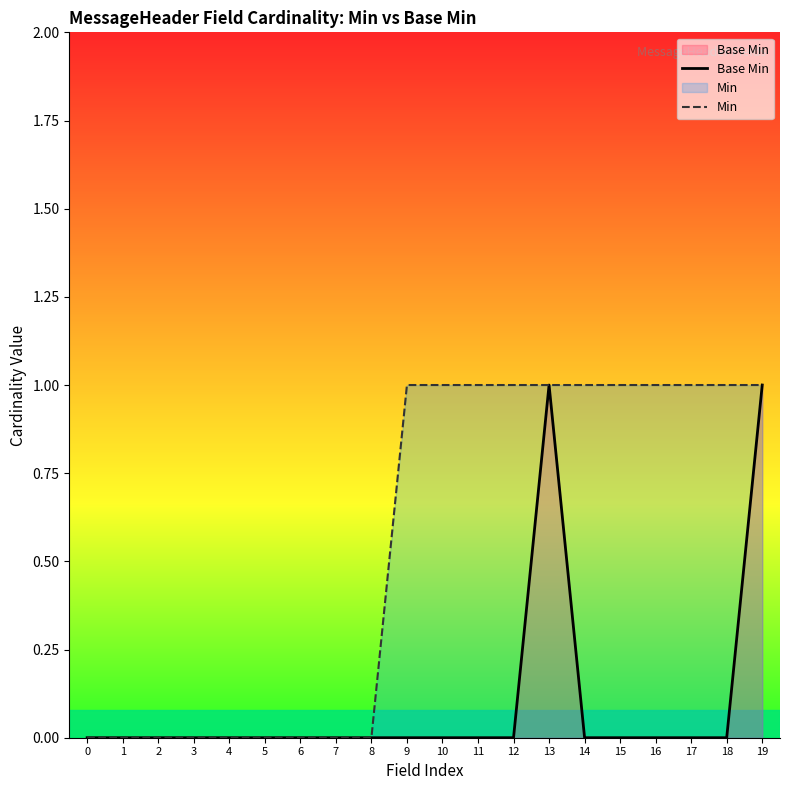

True or false: Base Min and Min intersect in this chart.

False